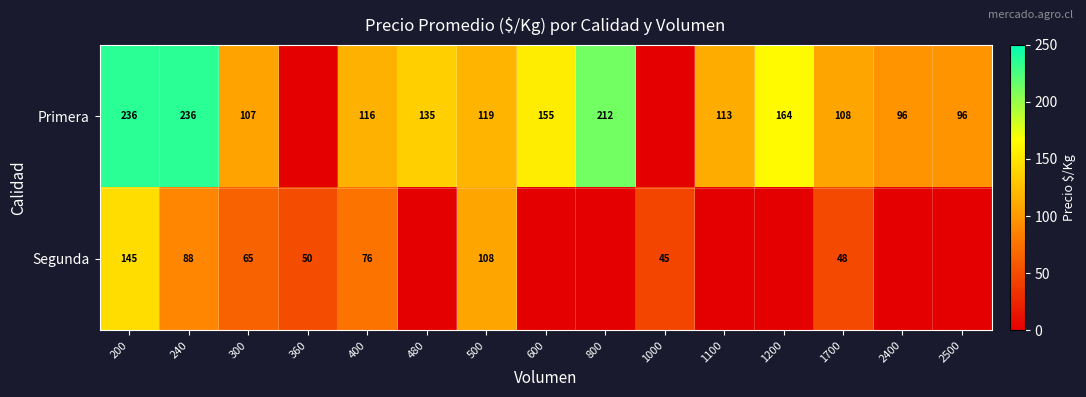

Which series has the largest range (max minus min)?

row_0